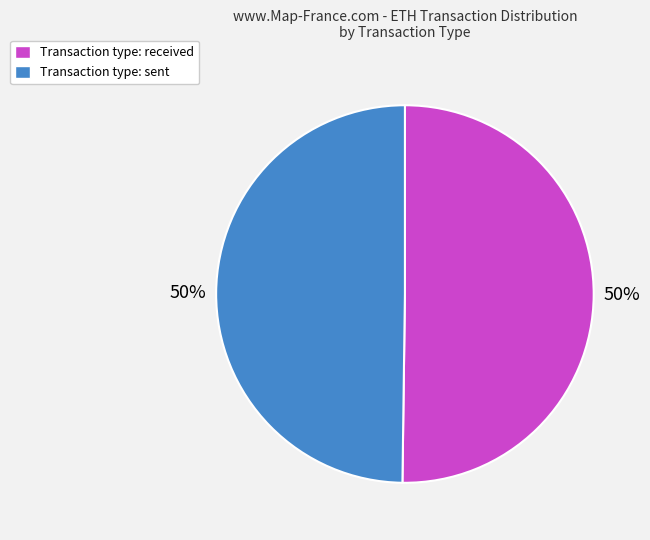

What percentage is the Transaction type: received slice, to the nearest percent?

50%